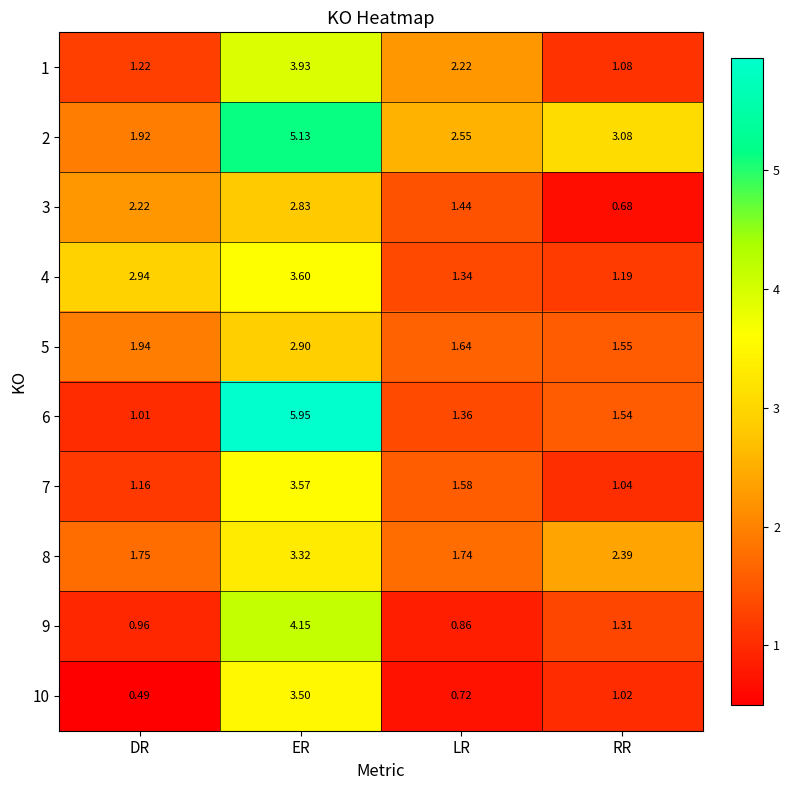

Is the value of 5 at LR greater than the value of 1 at DR?

Yes